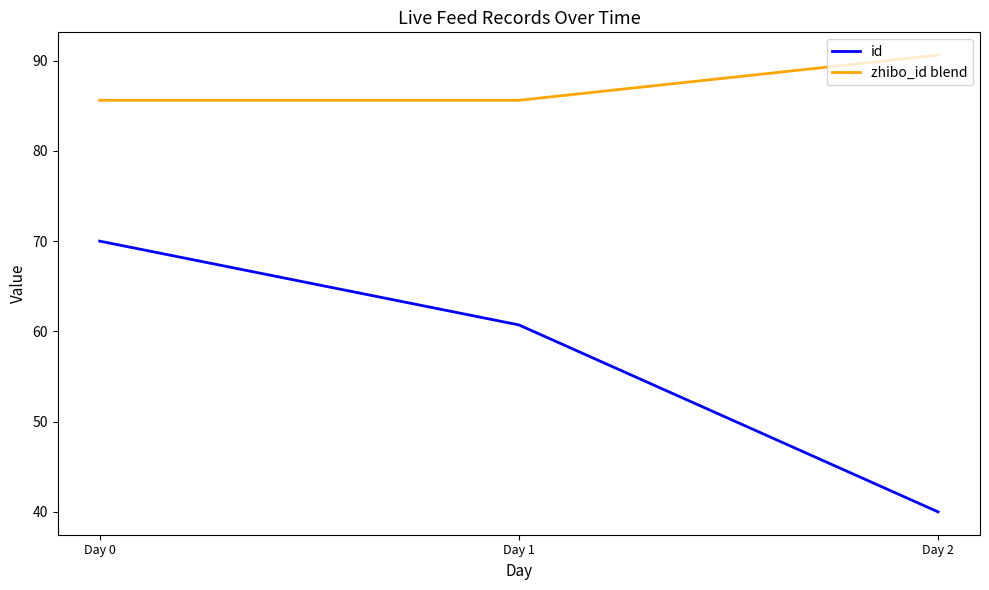

What is the spread (max minus min) of values at Day 1?

24.9